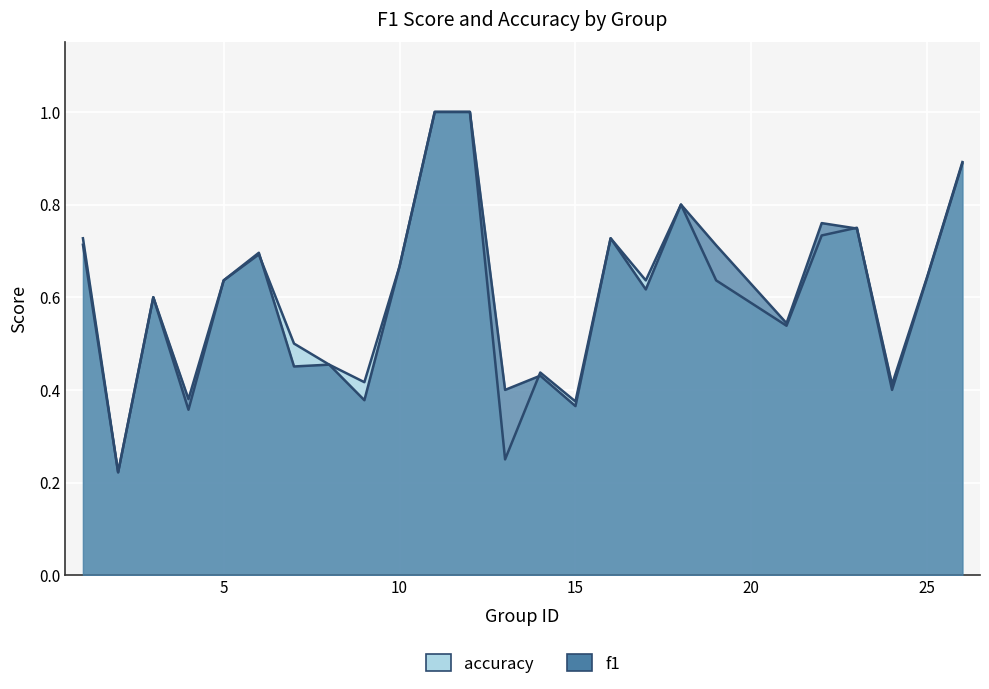

Where do accuracy and f1 first cross each other?

6 and 7